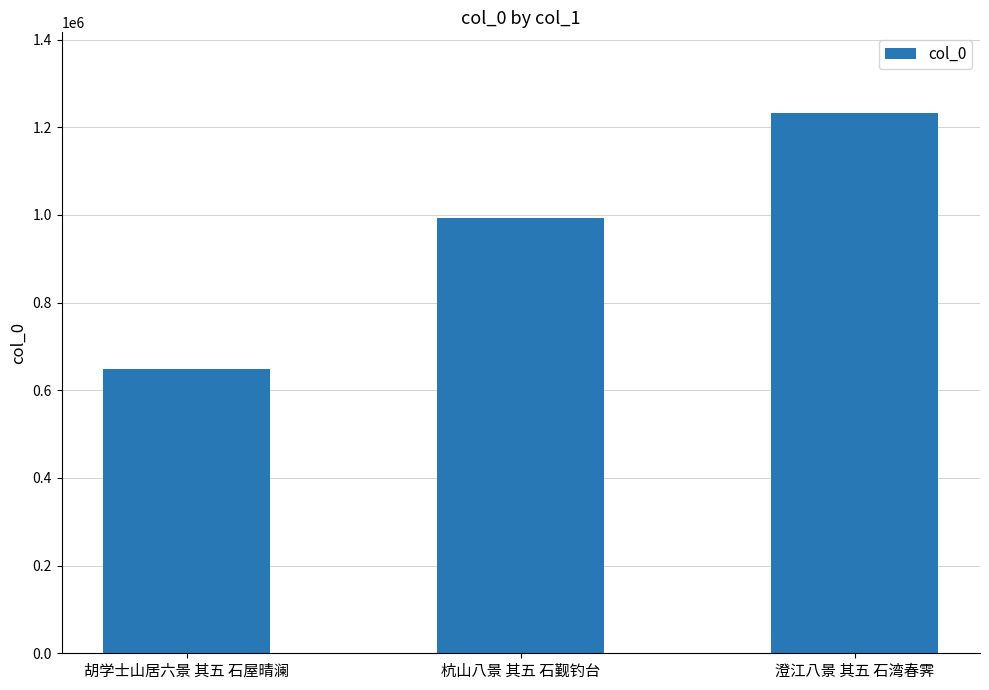

What is the greatest value displayed?

1231810